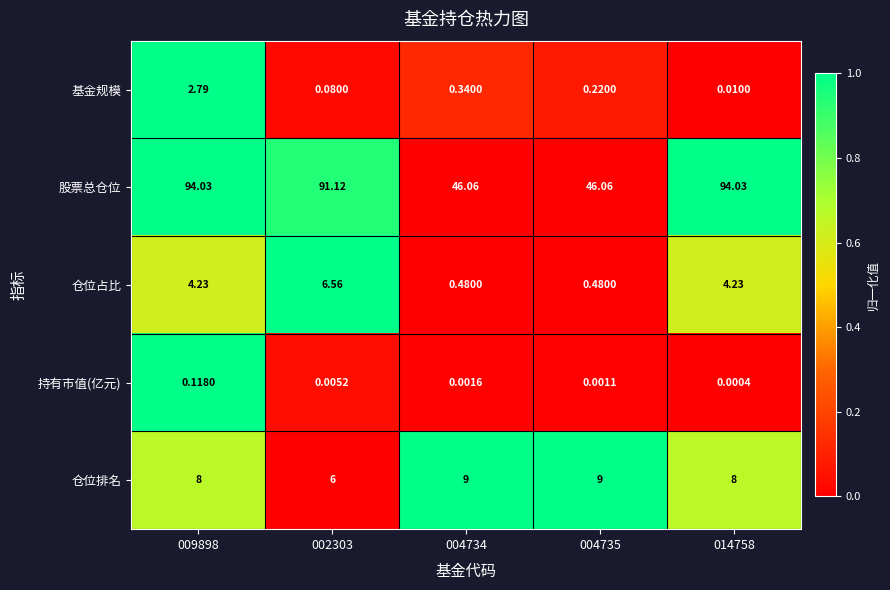

Which series has the largest total across all categories?

股票总仓位